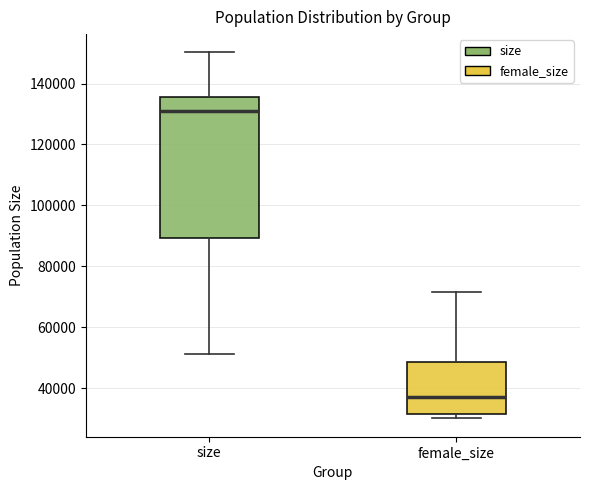

Reading left to right, read every box against the y-axis: the position of its median line, the range the box covers, and the ends of its whiskers. The values are not printed on the chart, so give them approximately, as read against the axis.

size: median 132000, box 90000 to 136000, whiskers 52000 to 150000
female_size: median 38000, box 32000 to 48000, whiskers 30000 to 72000